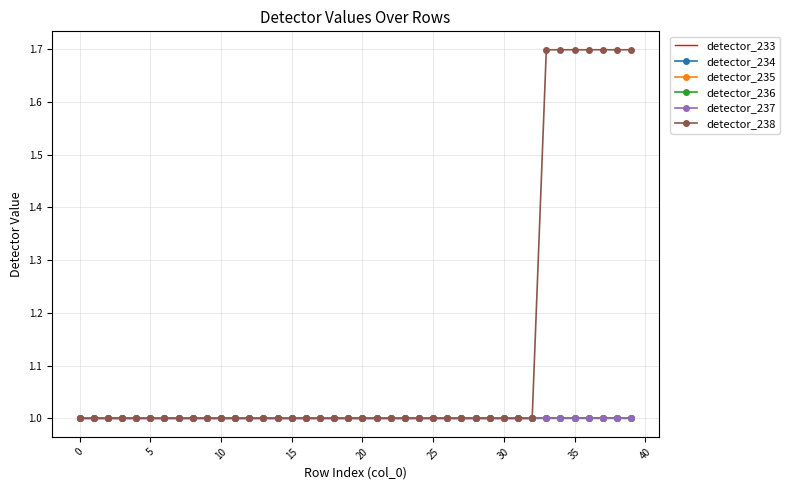

True or false: detector_234 and detector_235 cross at least once.

False